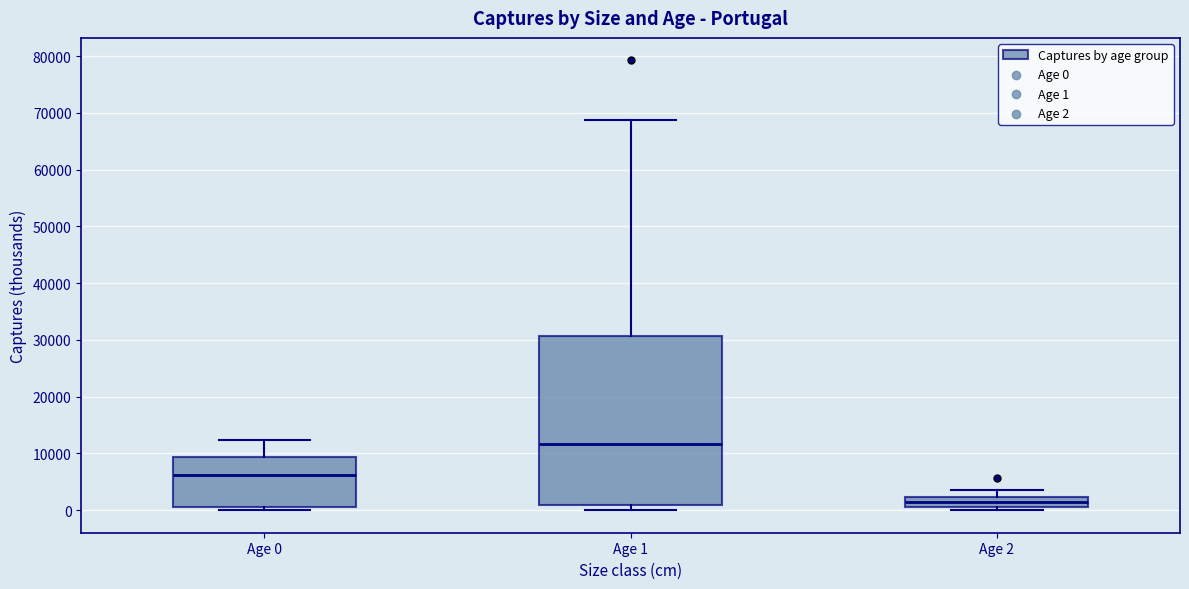

Reading left to right, transcribe this box plot: for each box, give where its median line is, the range the box spans, and where its two whiskers end, as read against the y-axis. The values are not printed on the chart, so give them approximately, as read against the axis.

Age 0: median 6000, box 1000 to 9000, whiskers 0 to 12000
Age 1: median 12000, box 1000 to 31000, whiskers 0 to 69000
Age 2: median 2000 (inside the box), box 1000 to 2000, whiskers 0 to 4000